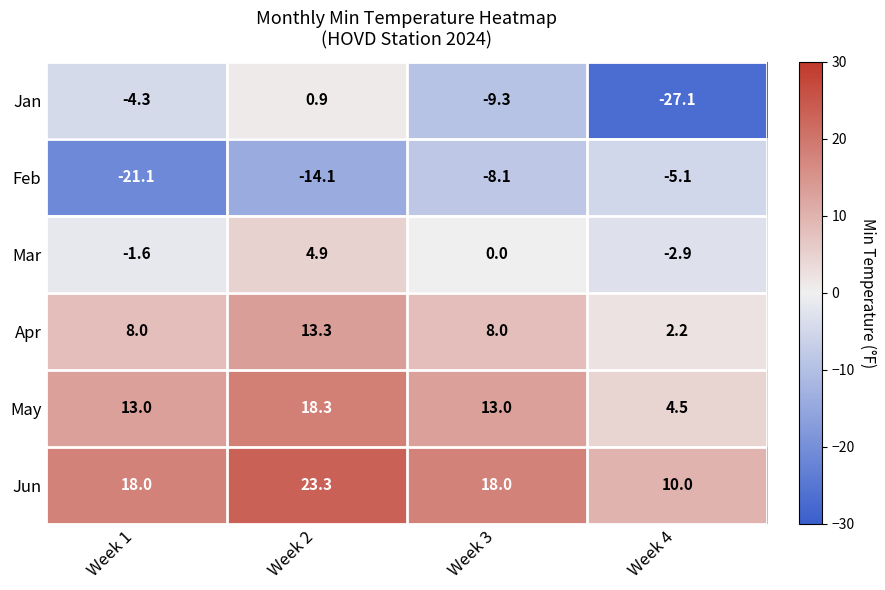

The Jun series shows 11.3 at Week 1. True or false?

False